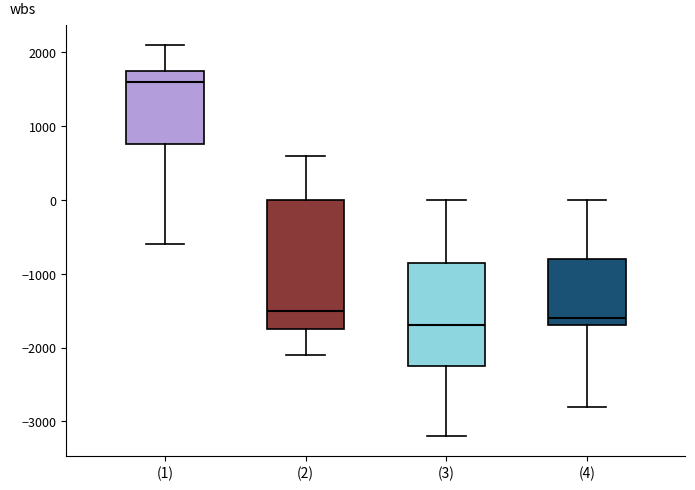

Which box is the tallest, from its lower edge to its upper edge?

(2)